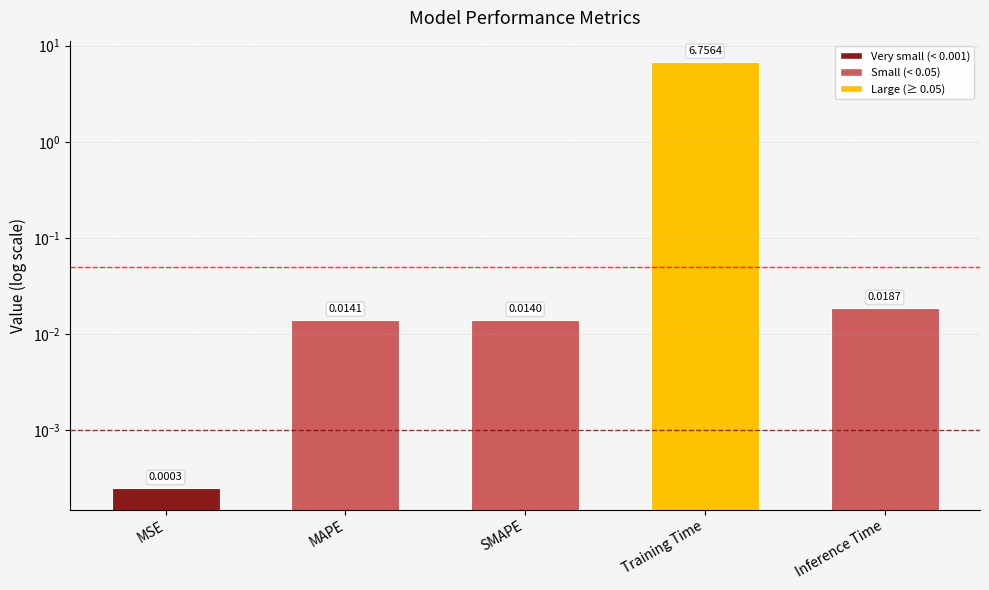

List the labels in order of value, largest first.

Training Time, Inference Time, MAPE, SMAPE, MSE